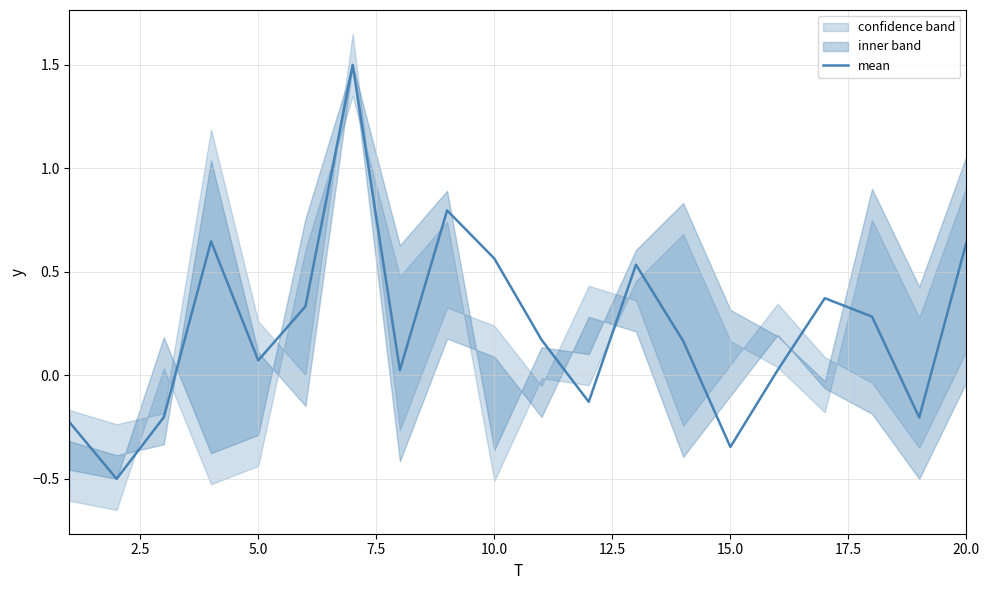

What is the maximum value for mean?

1.5